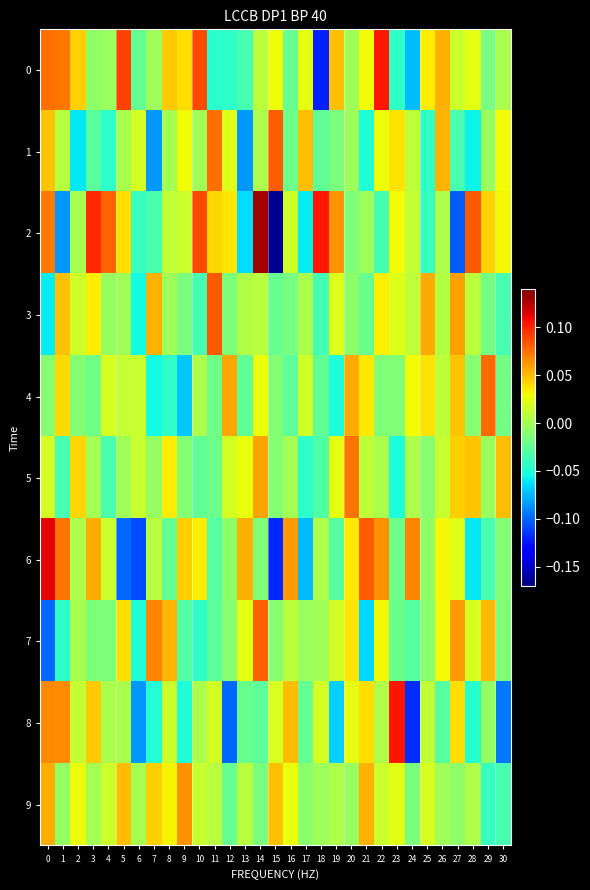

Reading left to right, extract all data points from this chart.

0: 0=0.1	1=0.1	2=0.0	3=-0.0	4=-0.0	5=0.1	6=-0.0	7=-0.0	8=0.0	9=0.0	10=0.1	11=-0.0	12=-0.0	13=-0.0	14=0.0	15=0.0	16=-0.0	17=0.0	18=-0.1	19=0.0	20=-0.0	21=0.0	22=0.1	23=-0.0	24=-0.1	25=0.0	26=0.1	27=0.0	28=0.0	29=-0.0	30=0.0
1: 0=0.0	1=0.0	2=-0.1	3=-0.0	4=-0.0	5=0.0	6=0.0	7=-0.1	8=-0.0	9=0.0	10=-0.0	11=0.1	12=0.0	13=-0.1	14=0.0	15=0.1	16=-0.0	17=0.0	18=-0.0	19=-0.0	20=-0.0	21=-0.0	22=0.0	23=0.0	24=0.0	25=-0.0	26=0.1	27=-0.0	28=-0.1	29=-0.0	30=0.0
2: 0=0.1	1=-0.1	2=0.0	3=0.1	4=0.1	5=0.0	6=-0.0	7=-0.0	8=0.0	9=0.0	10=0.1	11=0.0	12=0.0	13=-0.1	14=0.1	15=-0.2	16=0.0	17=-0.1	18=0.1	19=0.1	20=-0.0	21=-0.0	22=-0.0	23=0.0	24=0.0	25=-0.0	26=0.0	27=-0.1	28=0.1	29=0.0	30=0.0
3: 0=-0.1	1=0.0	2=0.0	3=0.0	4=-0.0	5=-0.0	6=-0.1	7=0.1	8=-0.0	9=-0.0	10=-0.0	11=0.1	12=-0.0	13=0.0	14=0.0	15=-0.0	16=-0.0	17=0.0	18=-0.0	19=0.0	20=-0.0	21=-0.0	22=0.0	23=0.0	24=0.0	25=0.1	26=0.0	27=0.1	28=0.0	29=-0.0	30=-0.0
4: 0=-0.0	1=0.0	2=-0.0	3=-0.0	4=0.0	5=0.0	6=0.0	7=-0.1	8=-0.0	9=-0.1	10=0.0	11=-0.0	12=0.1	13=-0.0	14=0.0	15=-0.0	16=-0.0	17=0.0	18=-0.0	19=-0.1	20=0.1	21=0.0	22=-0.0	23=-0.0	24=0.0	25=0.0	26=0.0	27=0.0	28=-0.0	29=0.1	30=-0.0
5: 0=0.0	1=-0.0	2=0.0	3=0.0	4=-0.0	5=-0.0	6=0.0	7=-0.0	8=0.0	9=-0.0	10=-0.0	11=-0.0	12=0.0	13=0.0	14=0.1	15=-0.0	16=0.0	17=-0.0	18=-0.0	19=0.0	20=0.1	21=0.0	22=0.0	23=-0.1	24=0.0	25=-0.0	26=0.0	27=0.0	28=0.0	29=-0.0	30=0.0
6: 0=0.1	1=0.1	2=0.0	3=0.1	4=0.0	5=-0.1	6=-0.1	7=0.0	8=-0.0	9=0.0	10=0.0	11=-0.0	12=-0.0	13=0.1	14=-0.0	15=-0.1	16=0.1	17=-0.1	18=0.0	19=-0.0	20=0.0	21=0.1	22=0.1	23=-0.0	24=0.1	25=-0.0	26=0.0	27=0.0	28=-0.1	29=-0.0	30=-0.0
7: 0=-0.1	1=-0.0	2=0.0	3=-0.0	4=-0.0	5=0.0	6=-0.0	7=0.1	8=0.1	9=-0.0	10=-0.0	11=-0.0	12=-0.0	13=0.0	14=0.1	15=-0.0	16=0.0	17=-0.0	18=-0.0	19=0.0	20=0.0	21=-0.1	22=0.0	23=-0.0	24=-0.0	25=-0.0	26=0.0	27=0.1	28=0.0	29=0.1	30=-0.0
8: 0=0.1	1=0.1	2=0.0	3=0.0	4=0.0	5=0.0	6=-0.1	7=-0.0	8=0.0	9=-0.0	10=0.0	11=0.0	12=-0.1	13=-0.0	14=-0.0	15=0.0	16=0.0	17=-0.0	18=0.0	19=-0.1	20=0.0	21=0.0	22=0.0	23=0.1	24=-0.1	25=0.0	26=-0.0	27=0.0	28=-0.0	29=-0.0	30=-0.1
9: 0=0.1	1=-0.0	2=0.0	3=-0.0	4=0.0	5=0.0	6=0.0	7=0.0	8=0.0	9=0.1	10=0.0	11=0.0	12=-0.0	13=0.0	14=-0.0	15=0.0	16=0.0	17=-0.0	18=-0.0	19=0.0	20=-0.0	21=0.1	22=0.0	23=0.0	24=-0.0	25=0.0	26=-0.0	27=-0.0	28=0.0	29=-0.0	30=-0.0